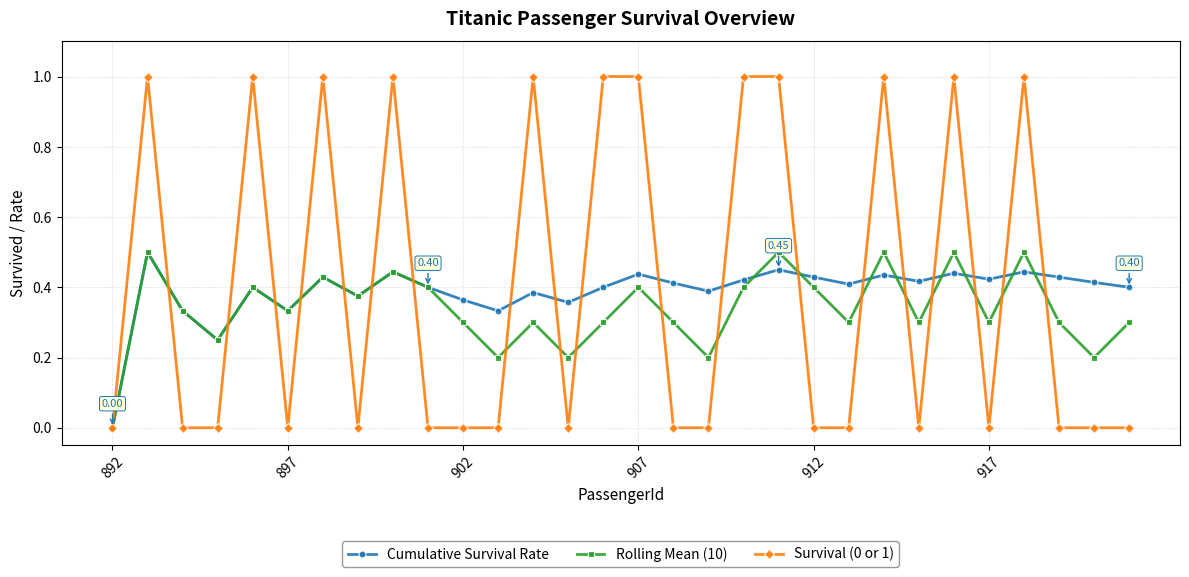

How many interior local valleys does the Rolling Mean (10) series have?

10